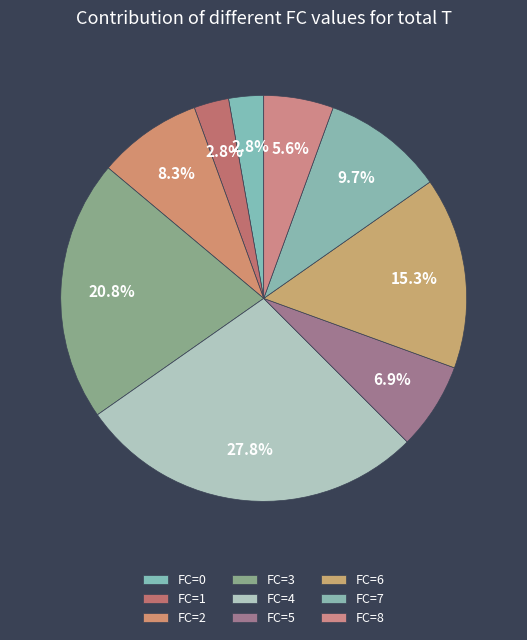

Count the number of slices in the pie.

9